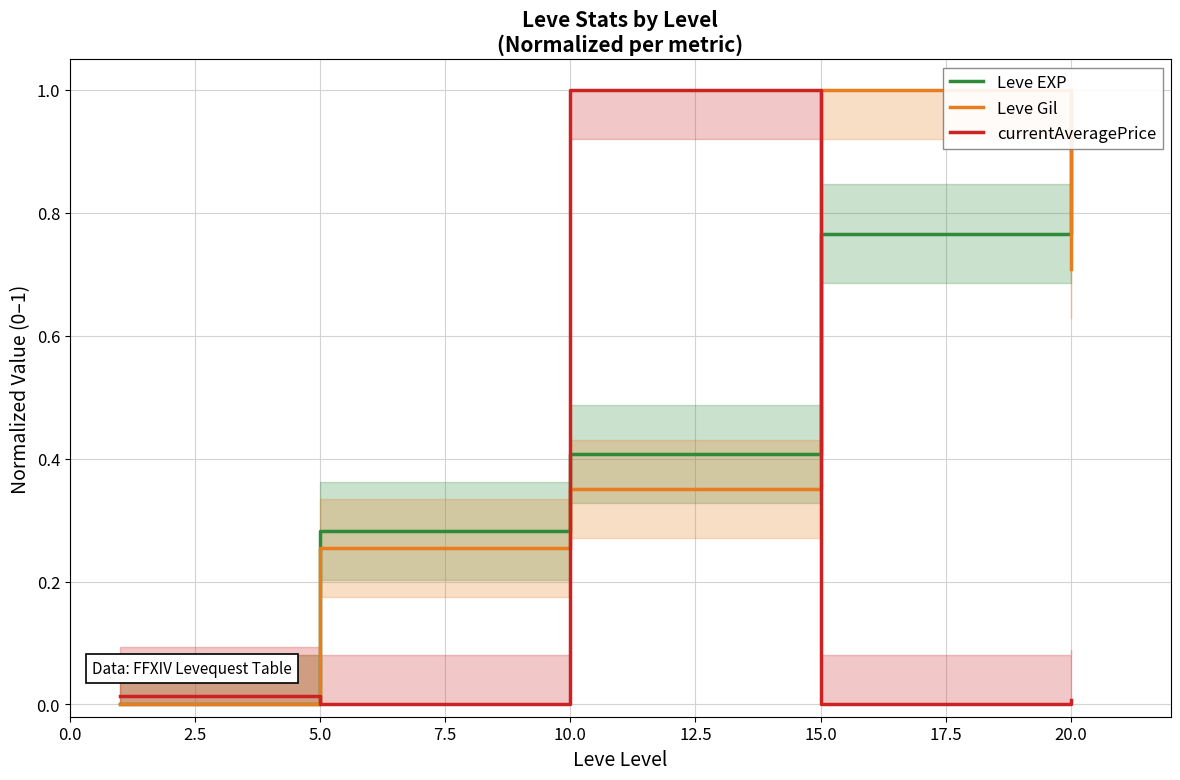

True or false: currentAveragePrice has a value of 0.0 at 15.0.

True